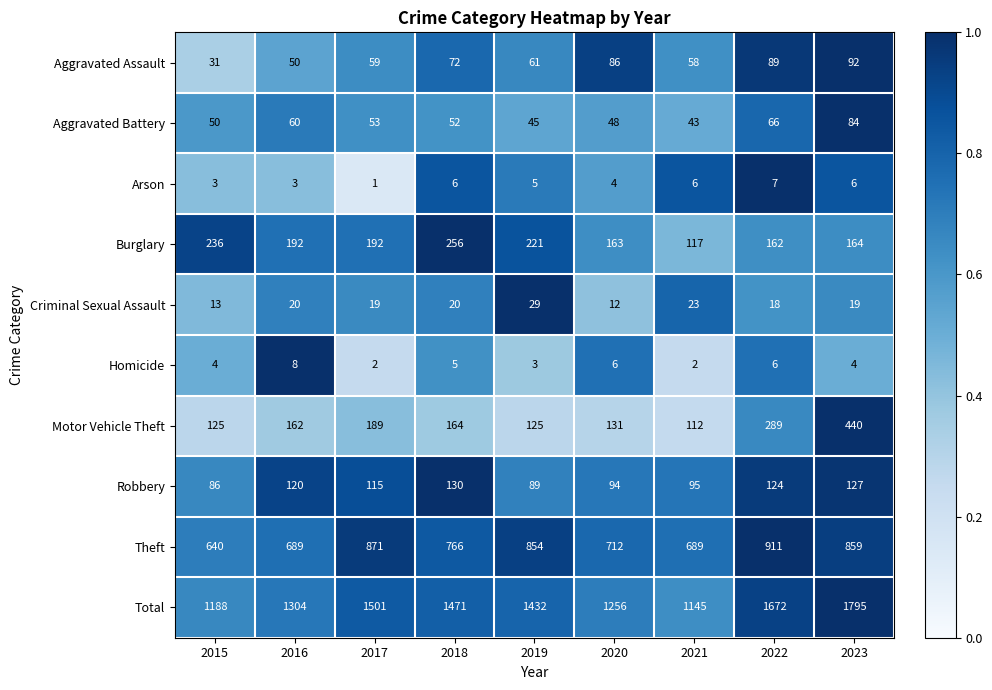

Where is Theft nearest to the value 775?

2018